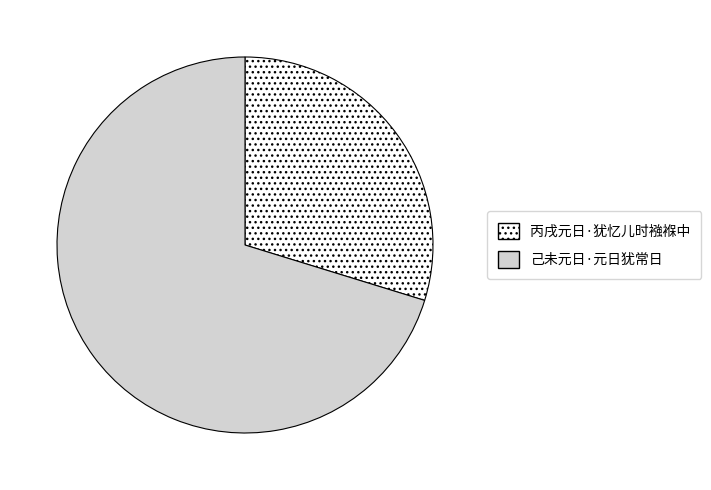

What is the ratio of the value at 丙戌元日·犹忆儿时襁褓中 to the value at 己未元日·元日犹常日?

0.4